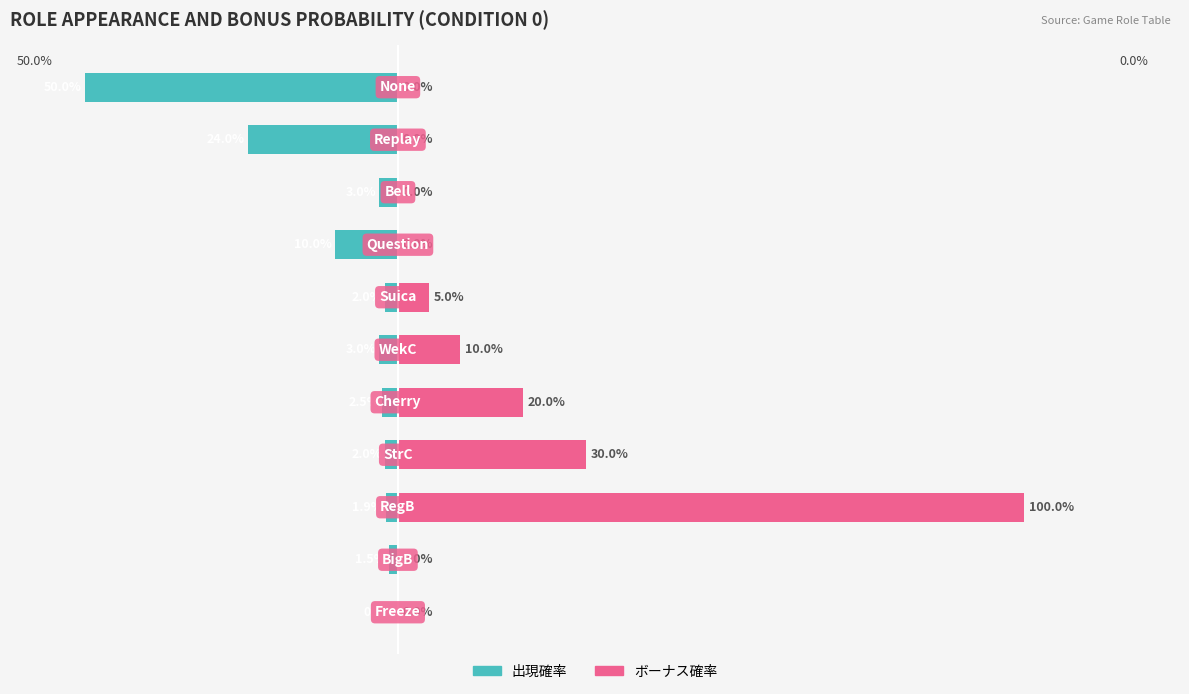

Rank the series by their average value, from lowest to highest.

出現確率, ボーナス確率